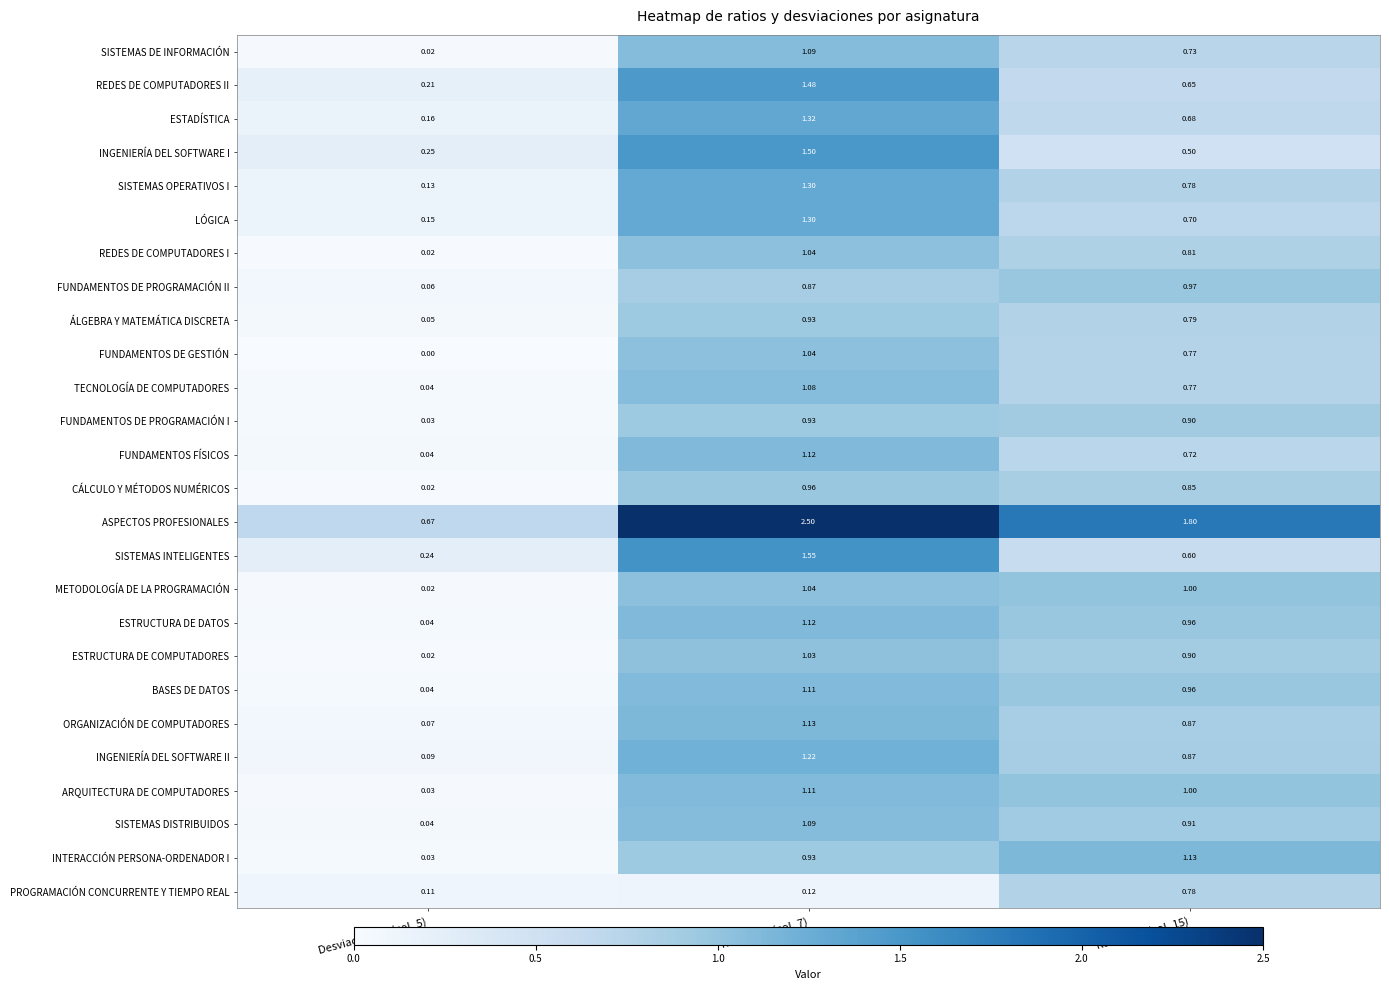

What is the spread (max minus min) of values at Desviación GT (col_5)?

0.7